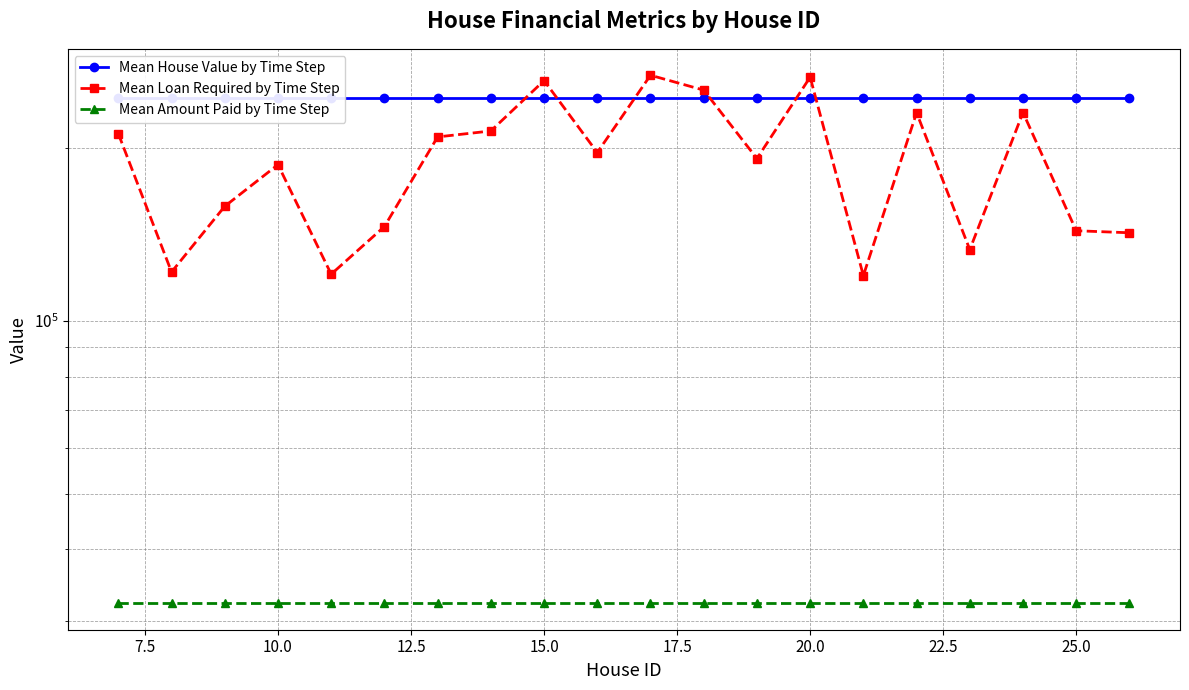

Is the value of Mean Amount Paid by Time Step at 14 greater than the value of Mean Loan Required by Time Step at 25.0?

No